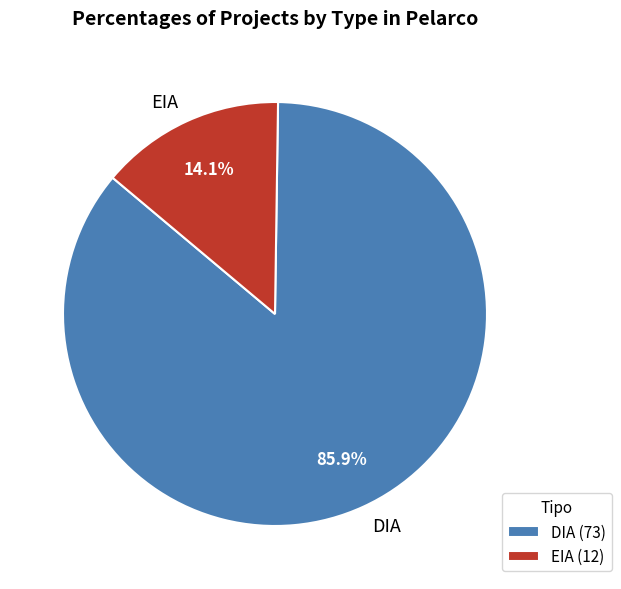

Which slice represents more than half of the pie?

DIA